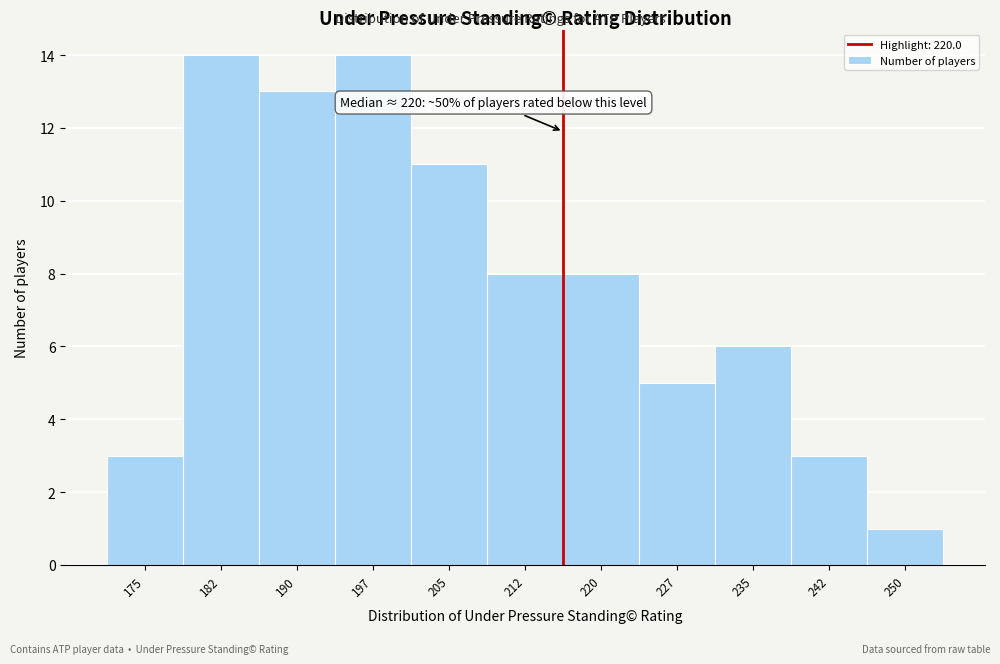

Reading left to right, transcribe all the data shown in this chart.

175=3	182=14	190=13	197=14	205=11	212=8	220=8	227=5	235=6	242=3	250=1